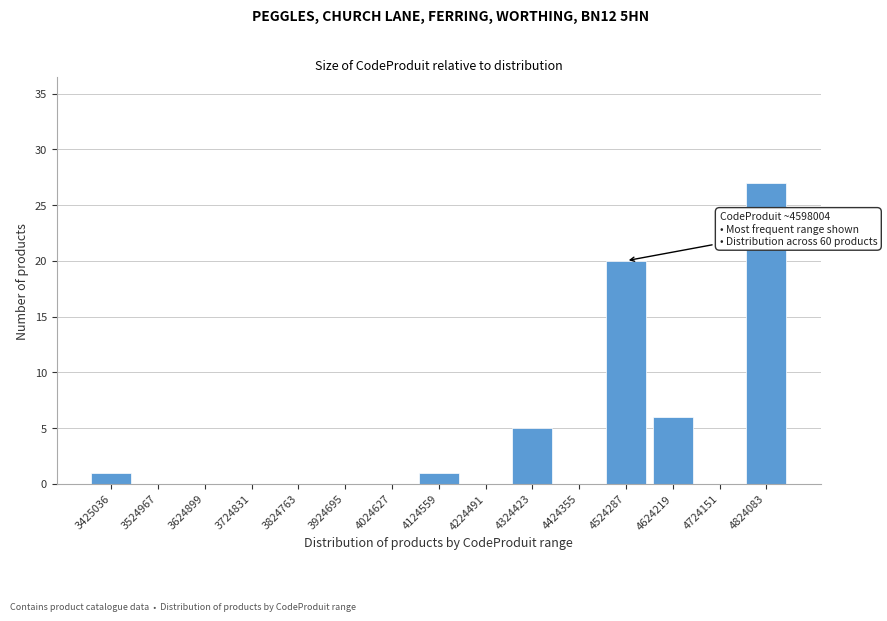

Reading right to left, what are all the values shown in this chart?

4824083=27	4724151=0	4624219=6	4524287=20	4424355=0	4324423=5	4224491=0	4124559=1	4024627=0	3924695=0	3824763=0	3724831=0	3624899=0	3524967=0	3425036=1